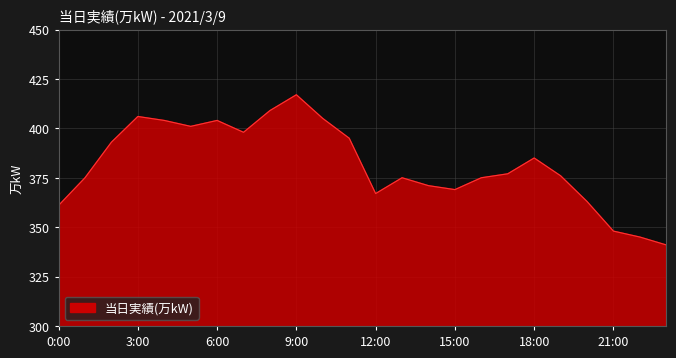

What is the greatest value displayed?

417